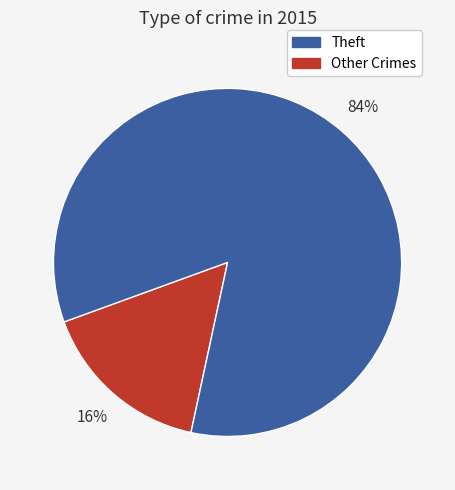

To the nearest percent, what is the average slice percentage?

50%